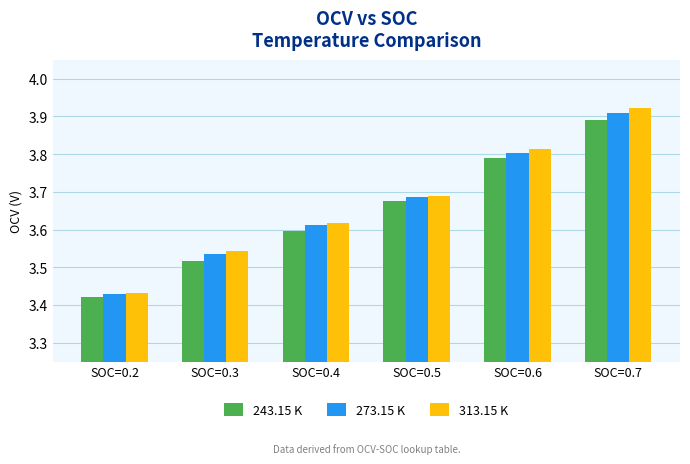

Where is 243.15 K nearest to the value 3?

SOC=0.2